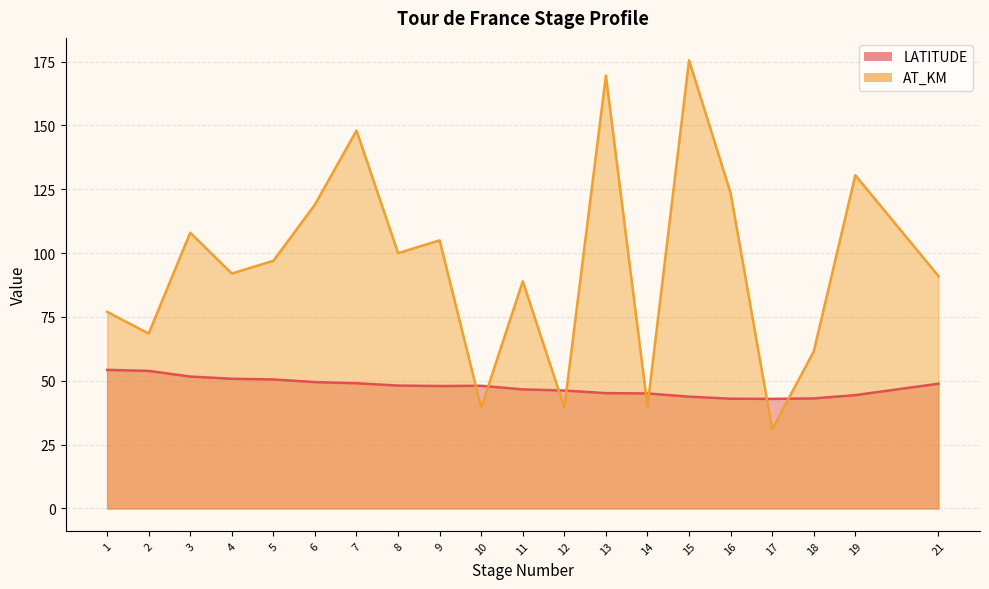

What is the spread (max minus min) of values at 13?

124.3